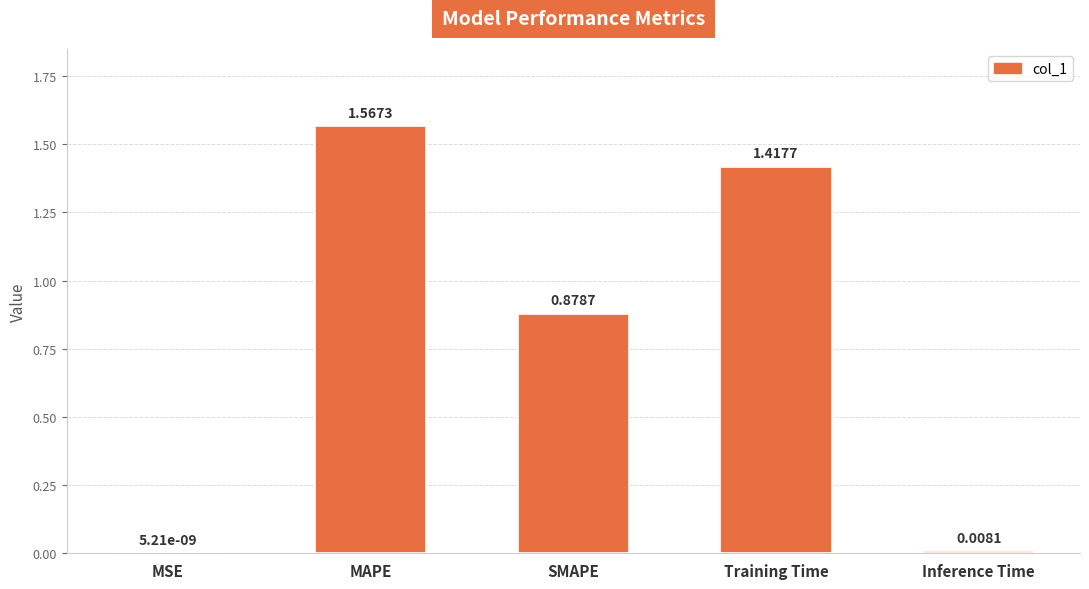

What is the sum of all values?

3.9